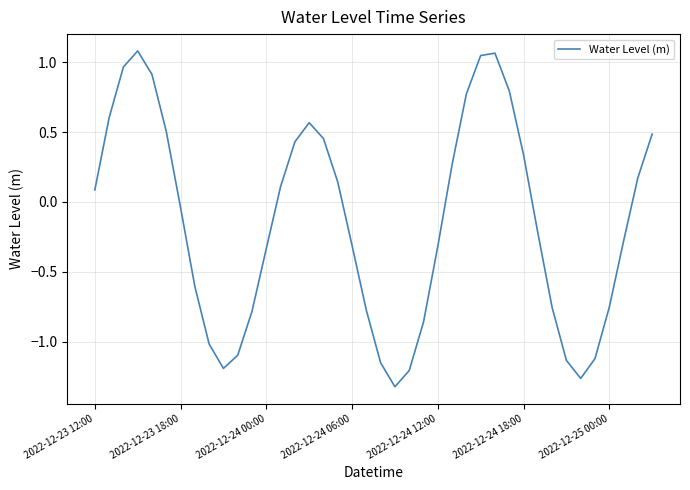

True or false: the data shows -0.3 at 2022-12-24 12:00.

True